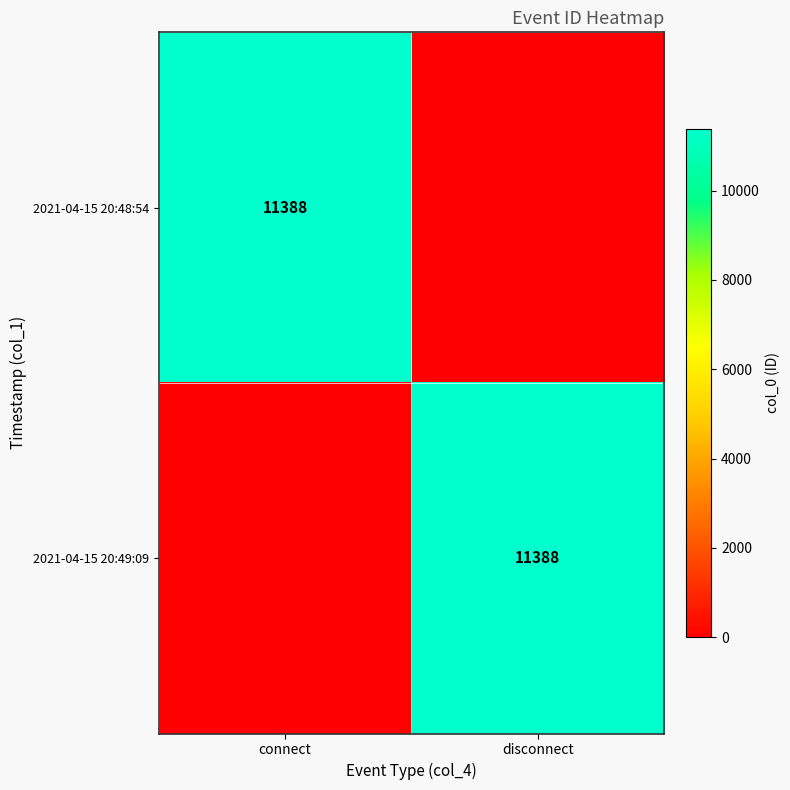

What is the difference between the highest and lowest values at disconnect?

11388